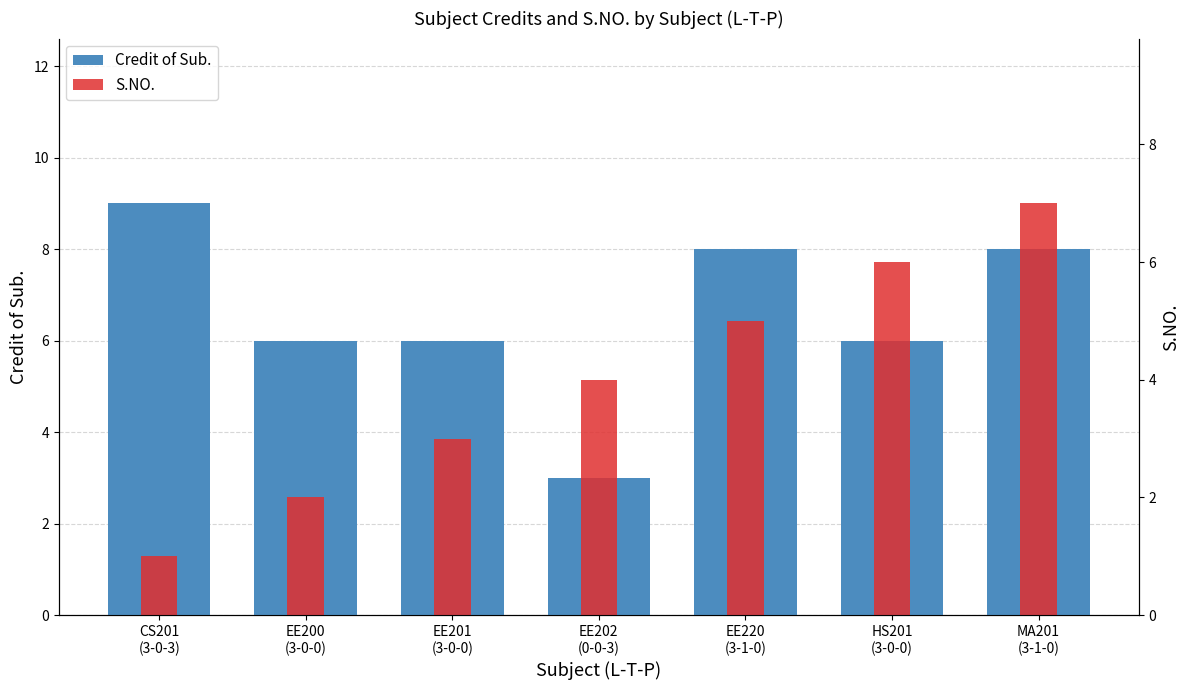

At which category is the sum across all series the highest?

MA201
(3-1-0)